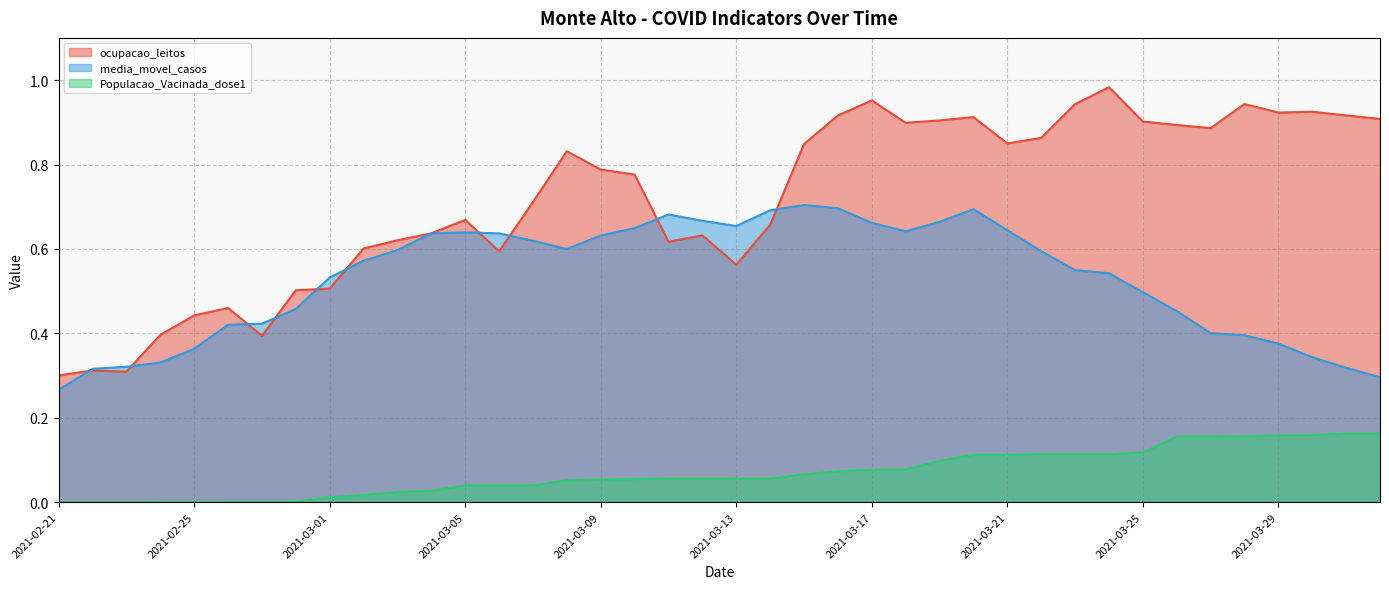

Which series has the largest range (max minus min)?

ocupacao_leitos